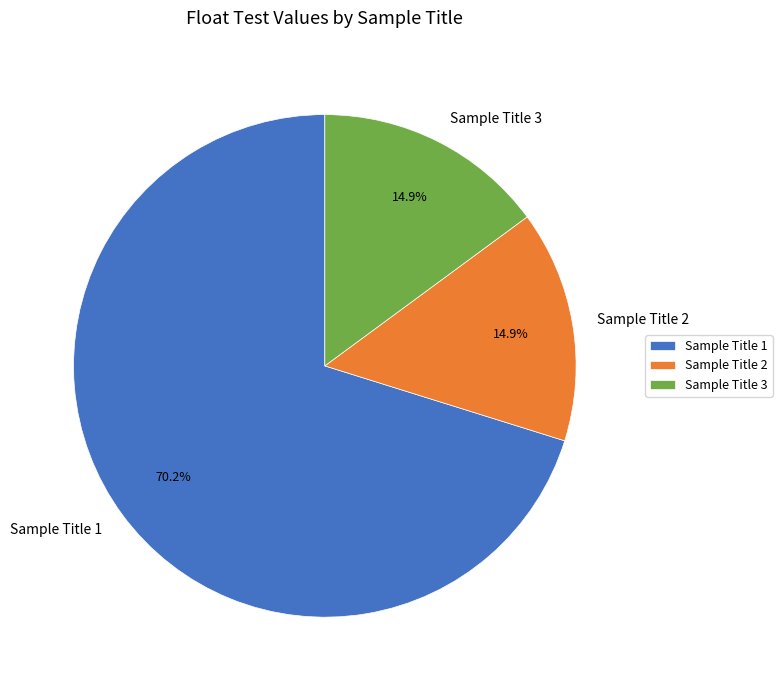

How many segments does this pie chart have?

3